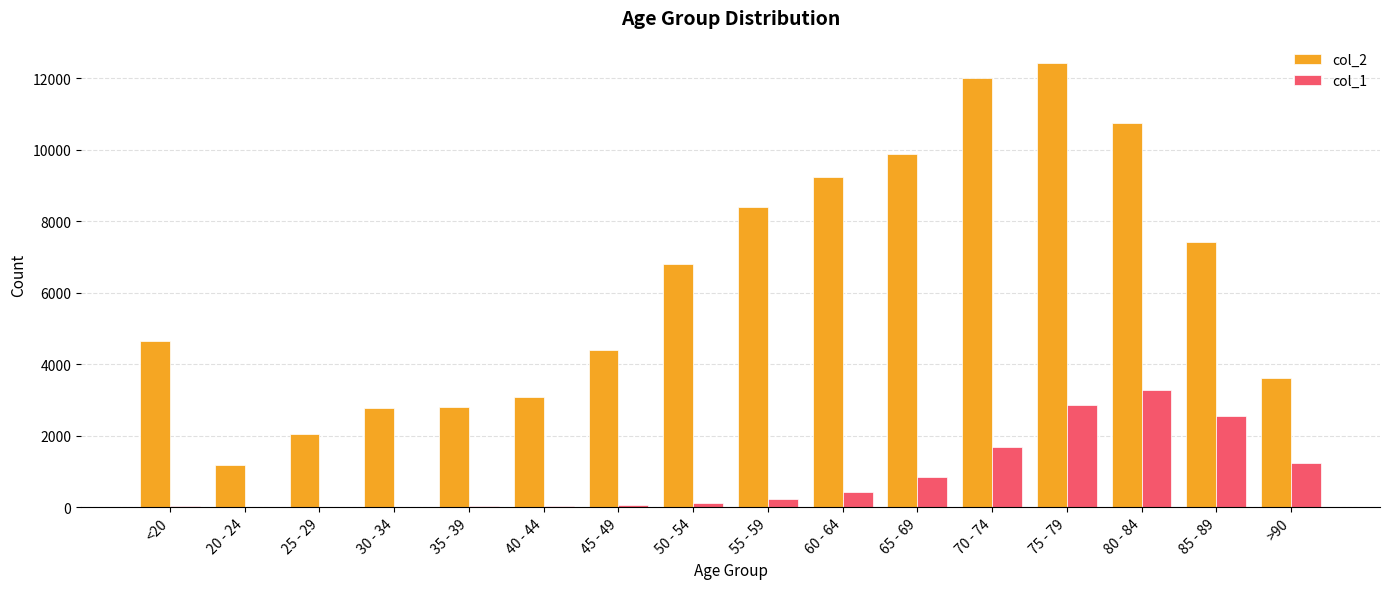

Are the bars grouped side by side (vs. stacked)?

Yes